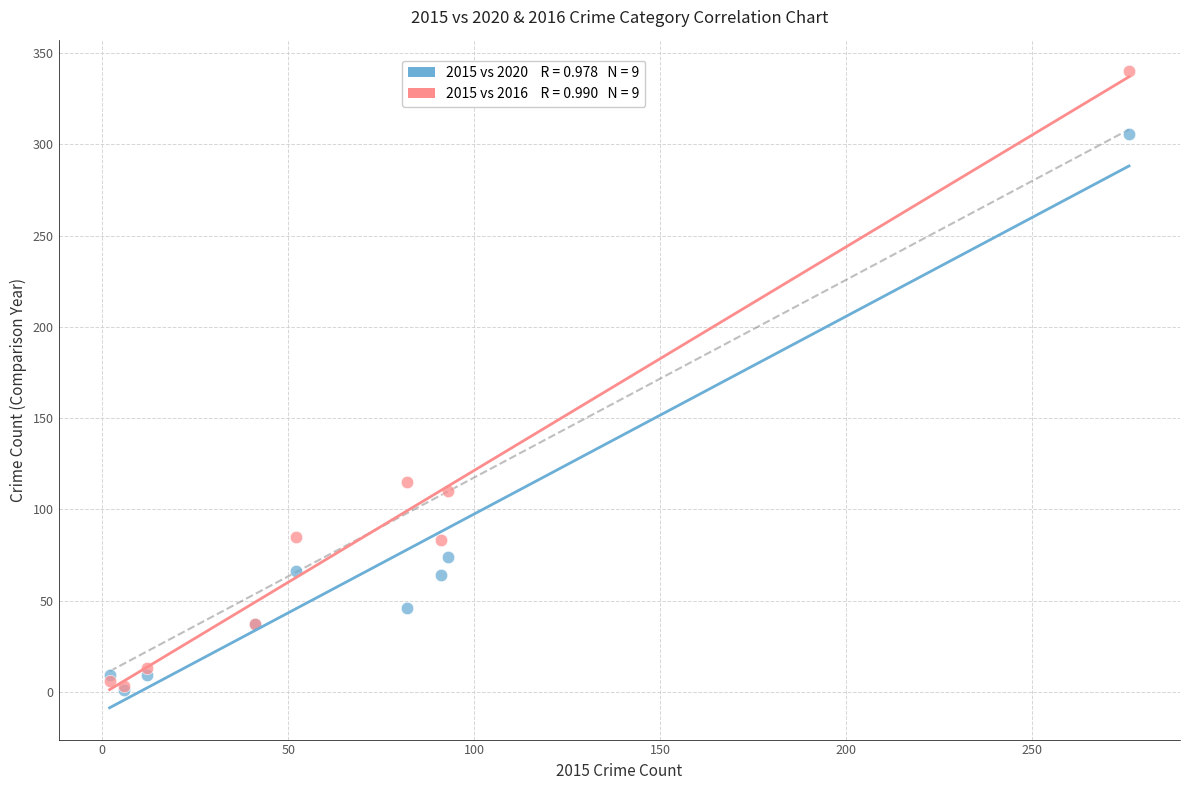

Across all series, what Y value is closest to 170?

115